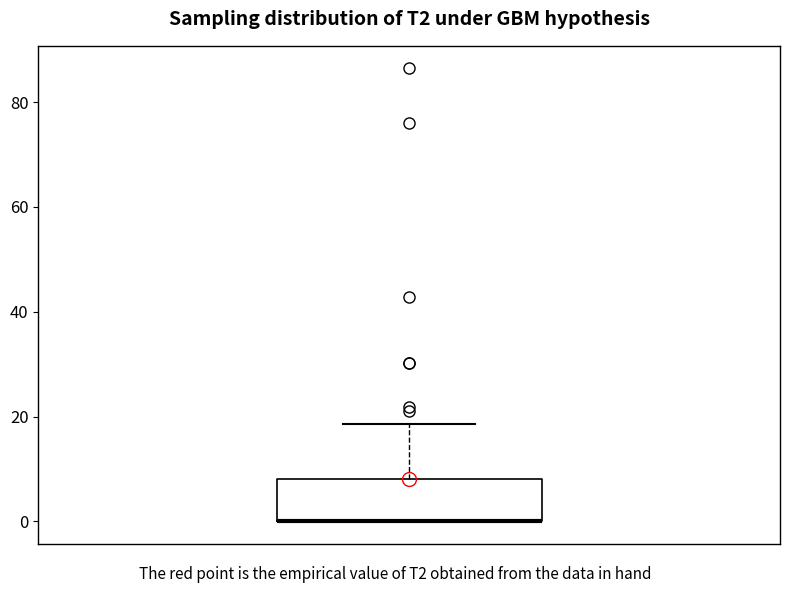

Transcribe this box plot: give where the median line is, the range the box spans, and where the two whiskers end, as read against the y-axis. The values are not printed on the chart, so give them approximately, as read against the axis.

median 0 (drawn on the box's lower edge), box 0 to 8, whiskers 0 to 18